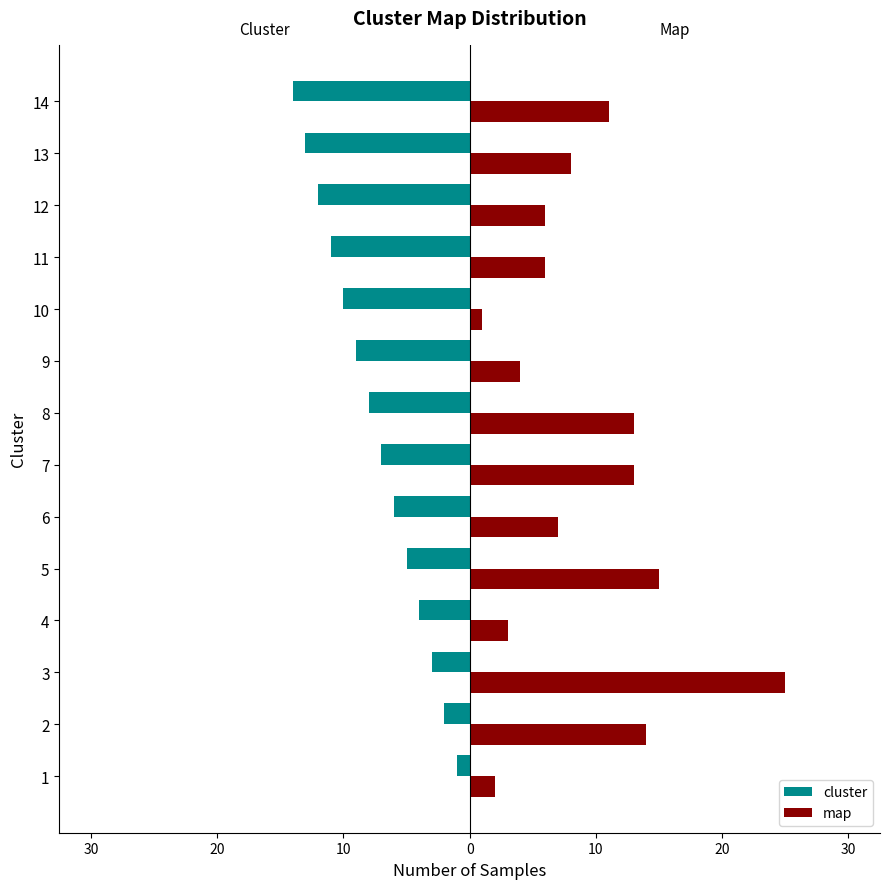

What are all the series names shown in the legend?

cluster, map